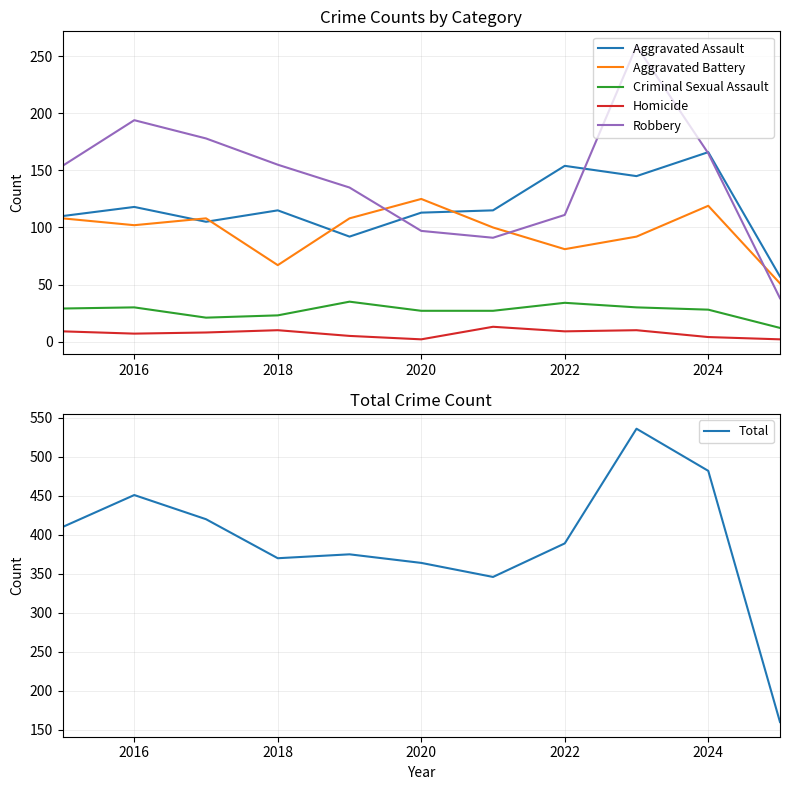

Which series has the widest spread of values?

Total